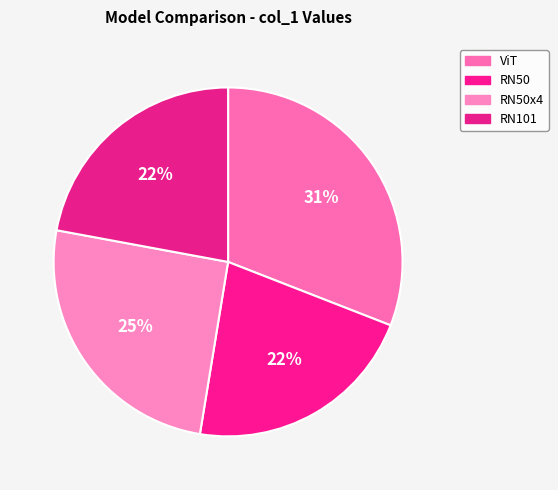

Does RN50x4 account for over 50% of the chart?

No